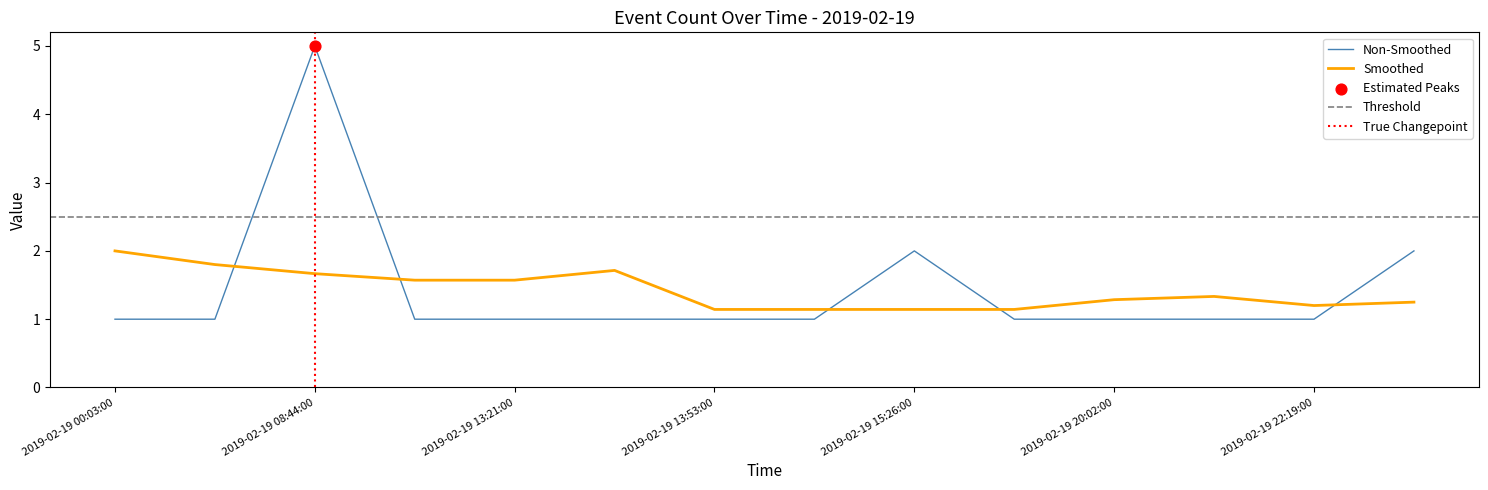

Which has a higher value, 2019-02-19 15:26:00 or 2019-02-19 13:21:00?

2019-02-19 15:26:00